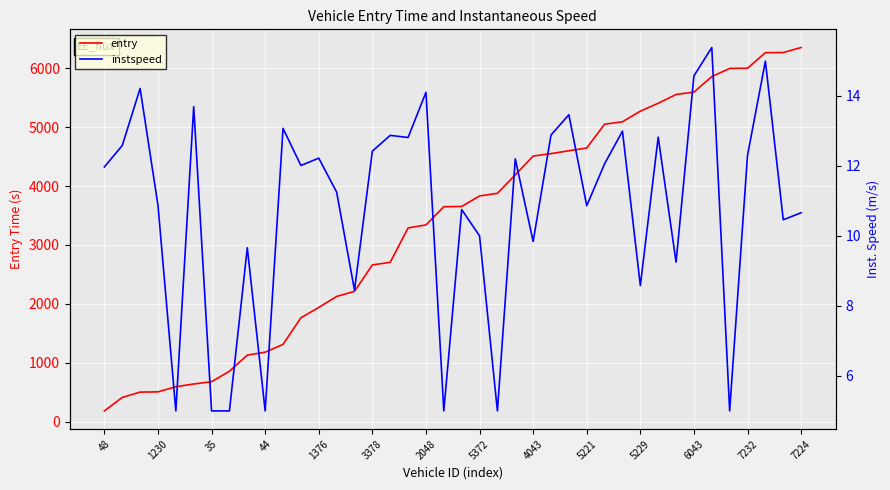

True or false: entry and instspeed intersect in this chart.

False